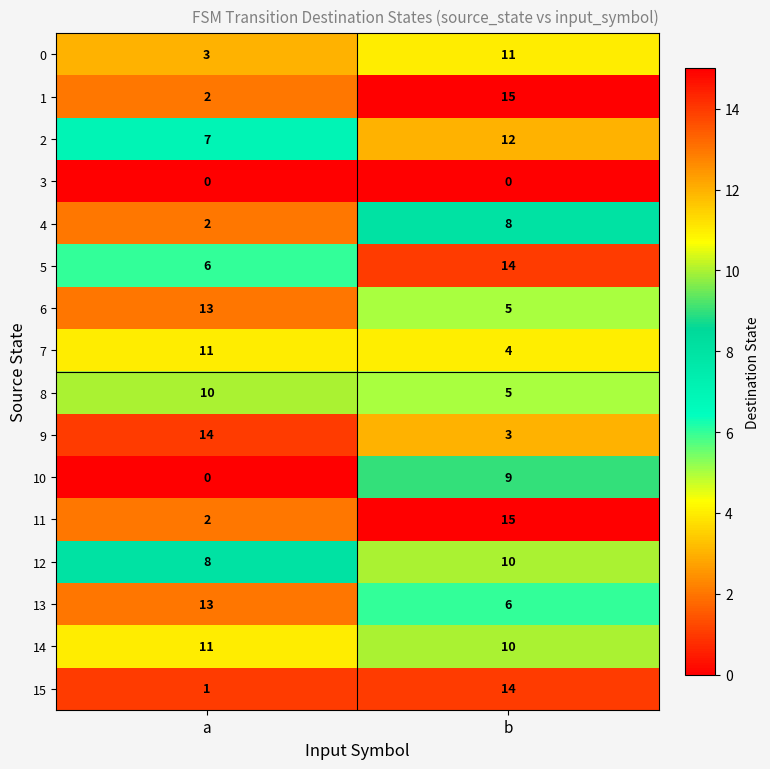

Which category has the highest value across all series?

b